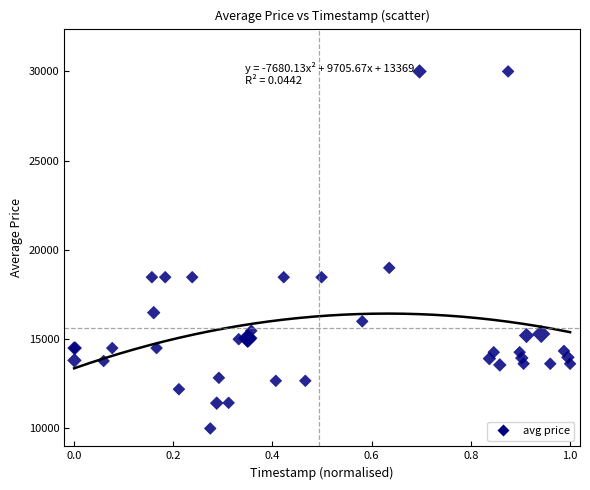

What Y value in the scatter plot is closest to 20000?

18999